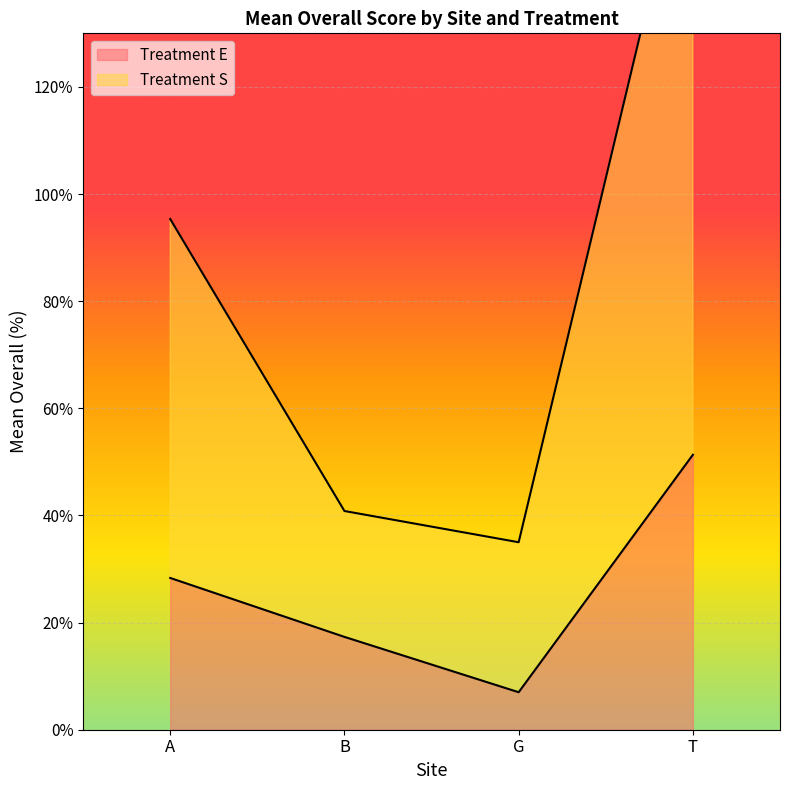

What is the lowest value of the Treatment E series?

7.0